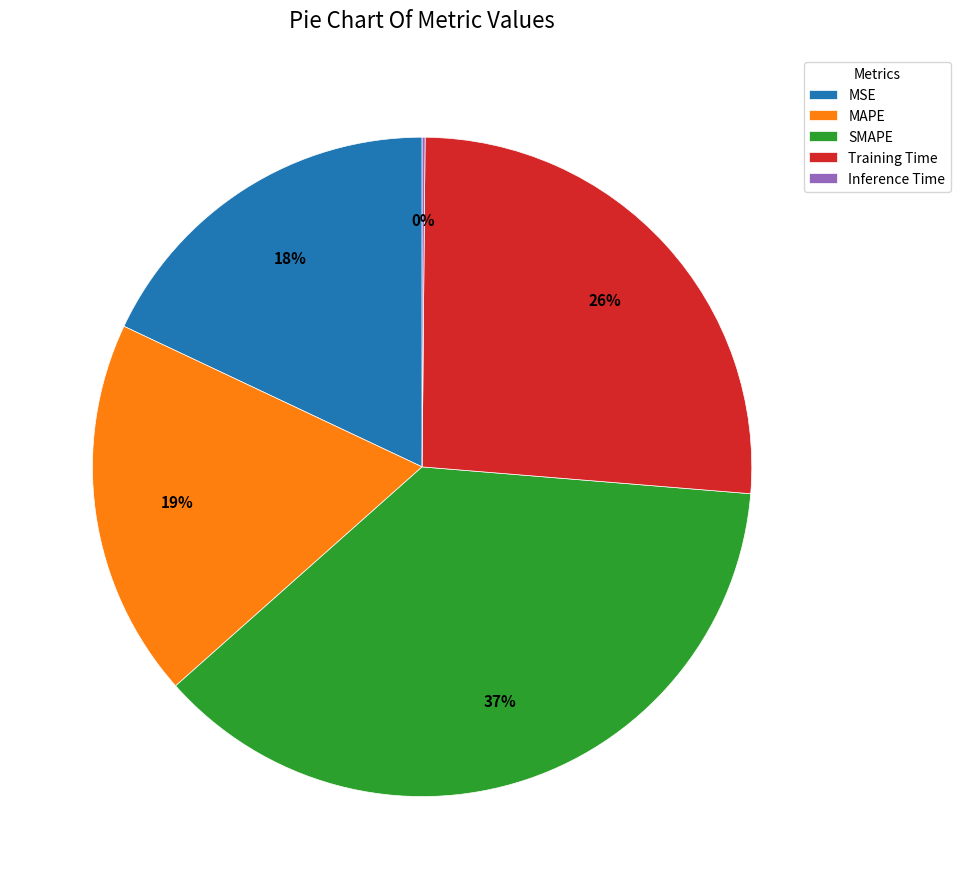

To the nearest percent, what is the average slice percentage?

20%